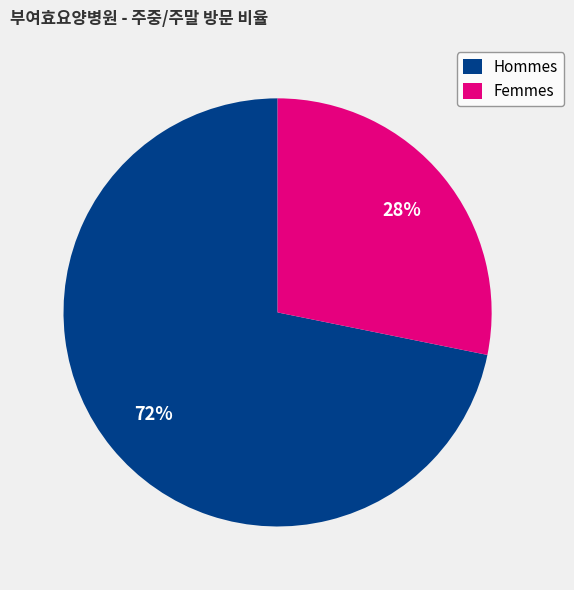

Which slice represents more than half of the pie?

Hommes